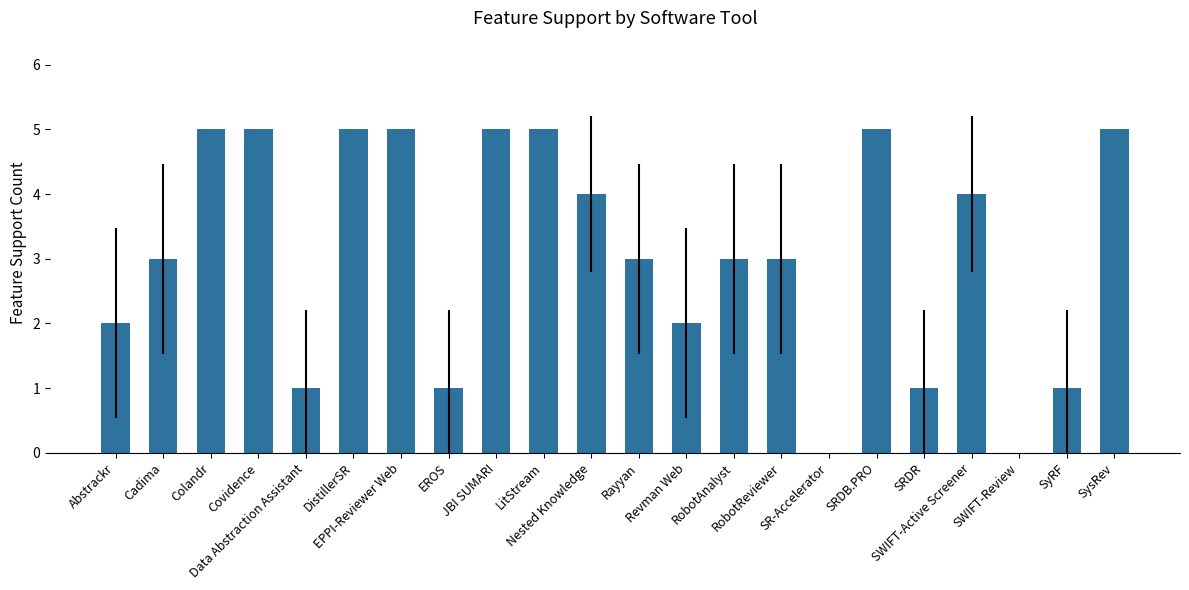

What is the greatest value displayed?

5